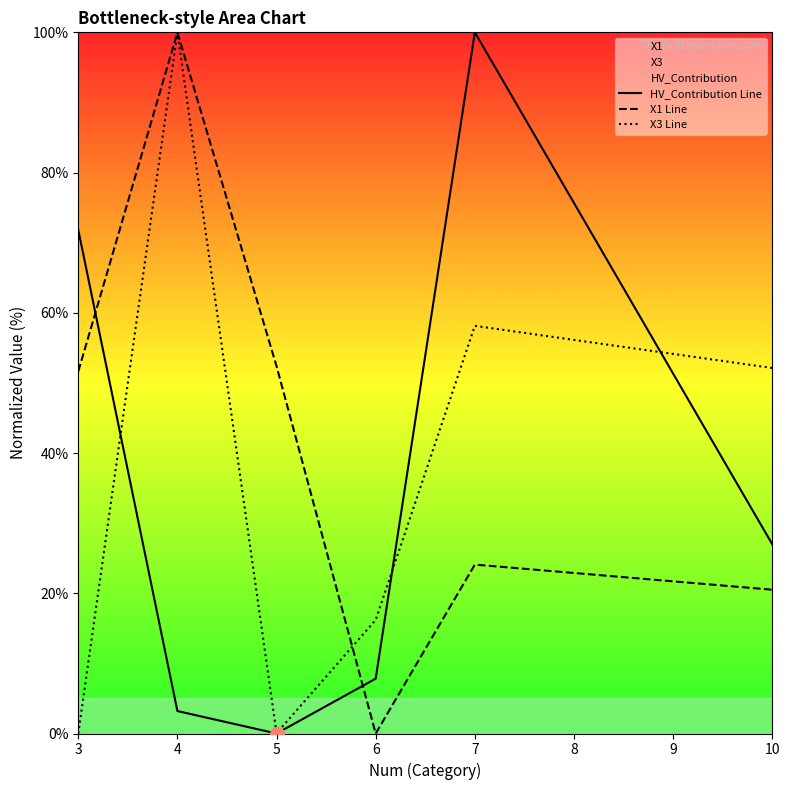

Read the X1 Line value at 5.

52.4